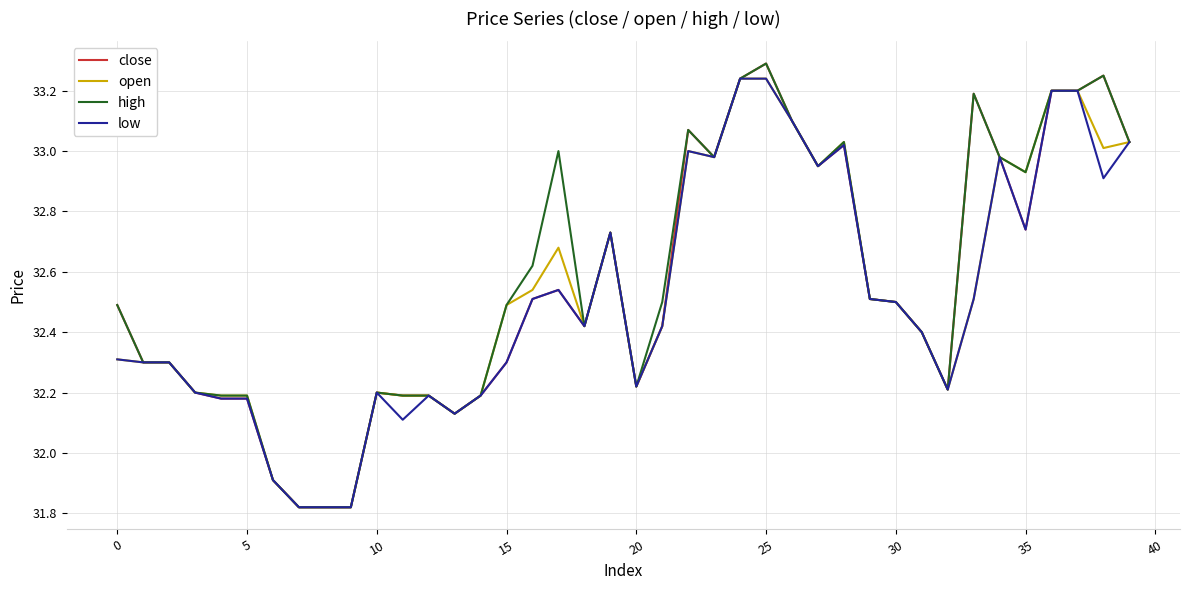

What are all the series names shown in the legend?

close, open, high, low